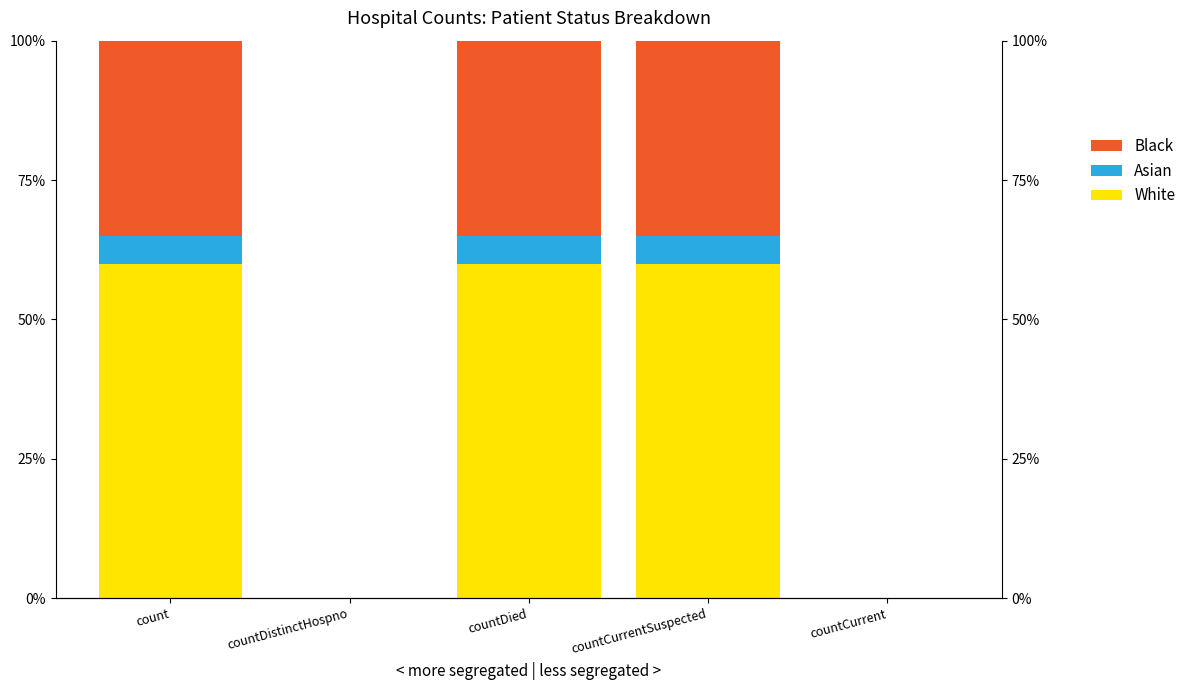

What are all the series names shown in the legend?

White, Asian, Black